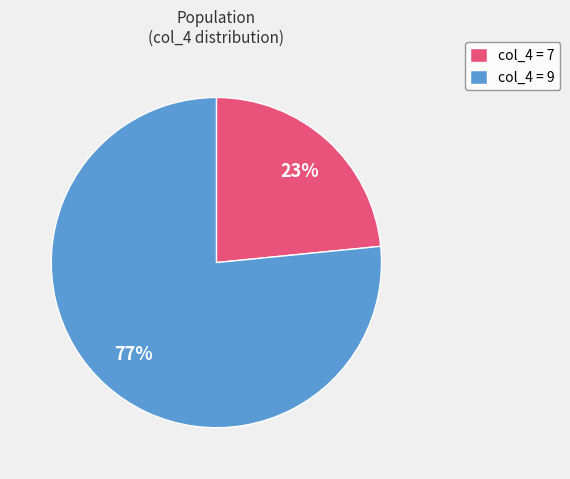

Count the number of slices in the pie.

2